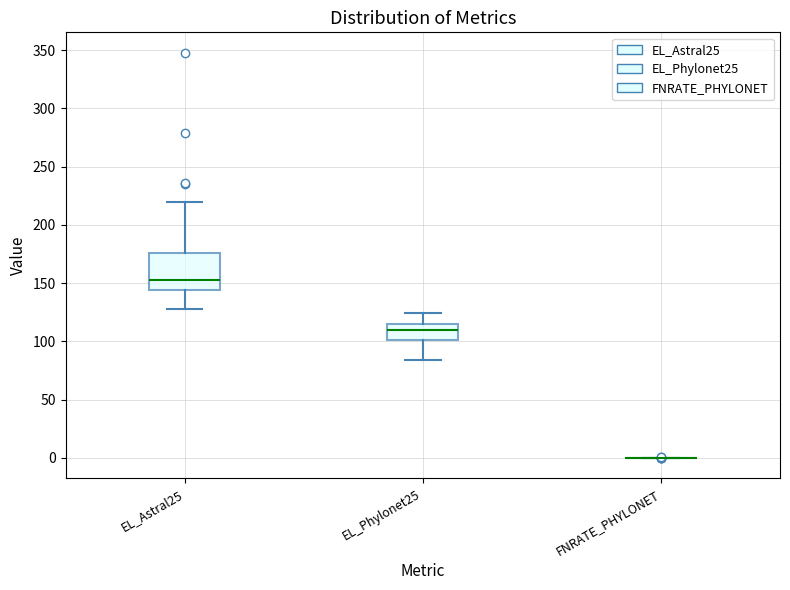

Comparing the boxes themselves (not the whiskers), which one is the tallest?

EL_Astral25